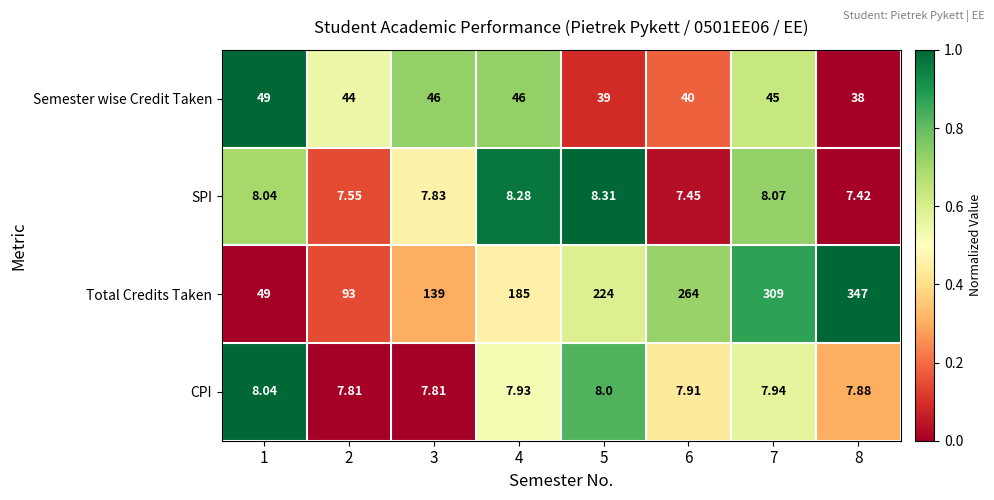

List the series in order of their peak value, highest first.

Total Credits Taken, Semester wise Credit Taken, SPI, CPI